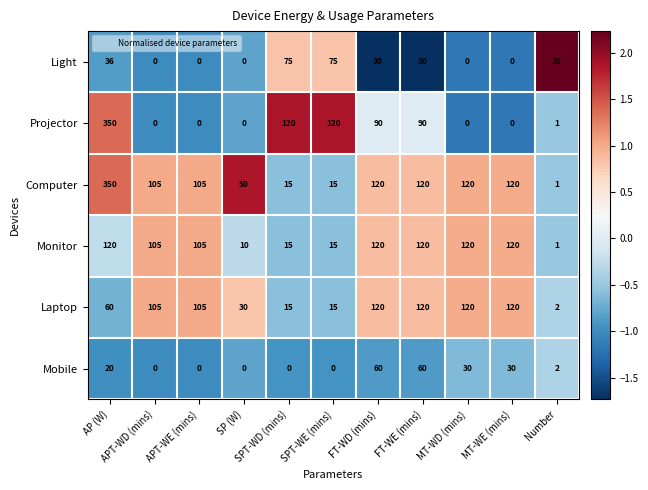

What is the average value of the Mobile series?

18